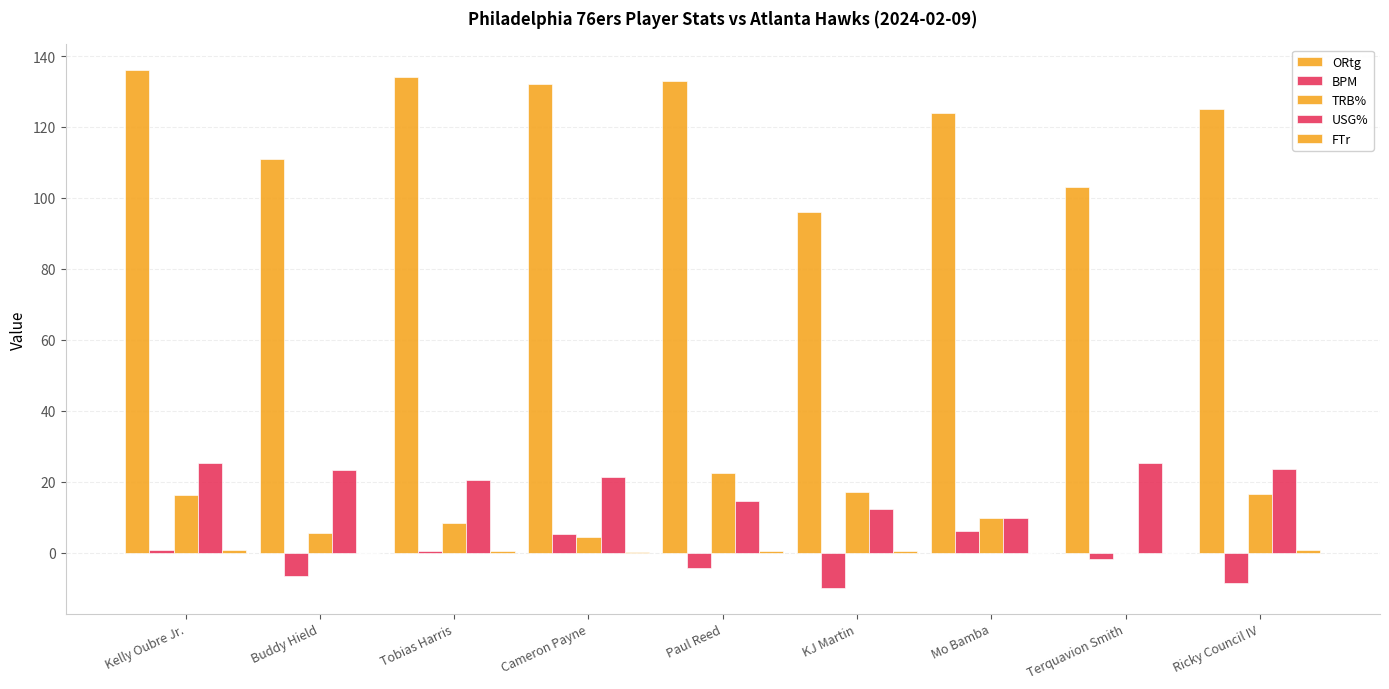

Between Paul Reed and Ricky Council IV, which series saw the biggest shift?

USG%